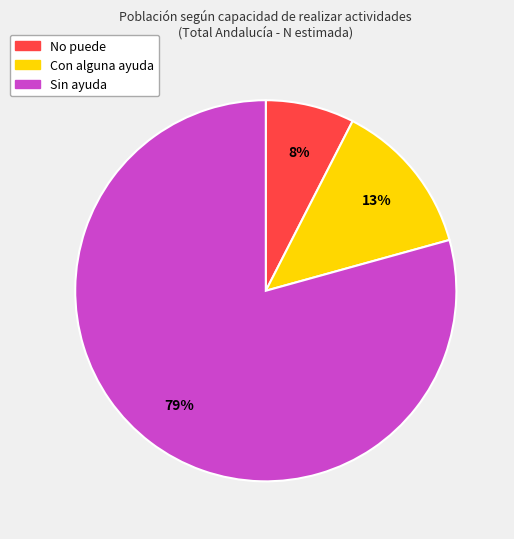

Is Sin ayuda the majority of the pie?

Yes